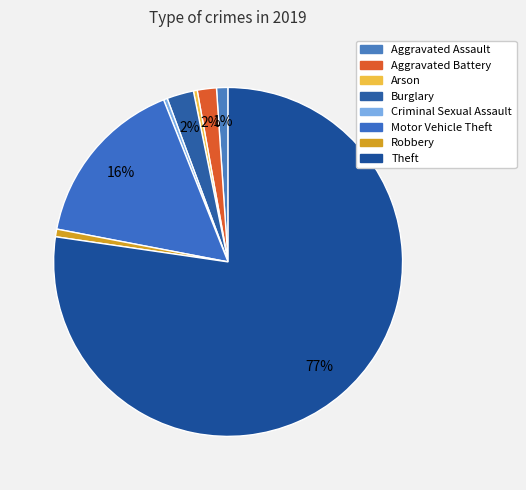

Count the number of slices in the pie.

8